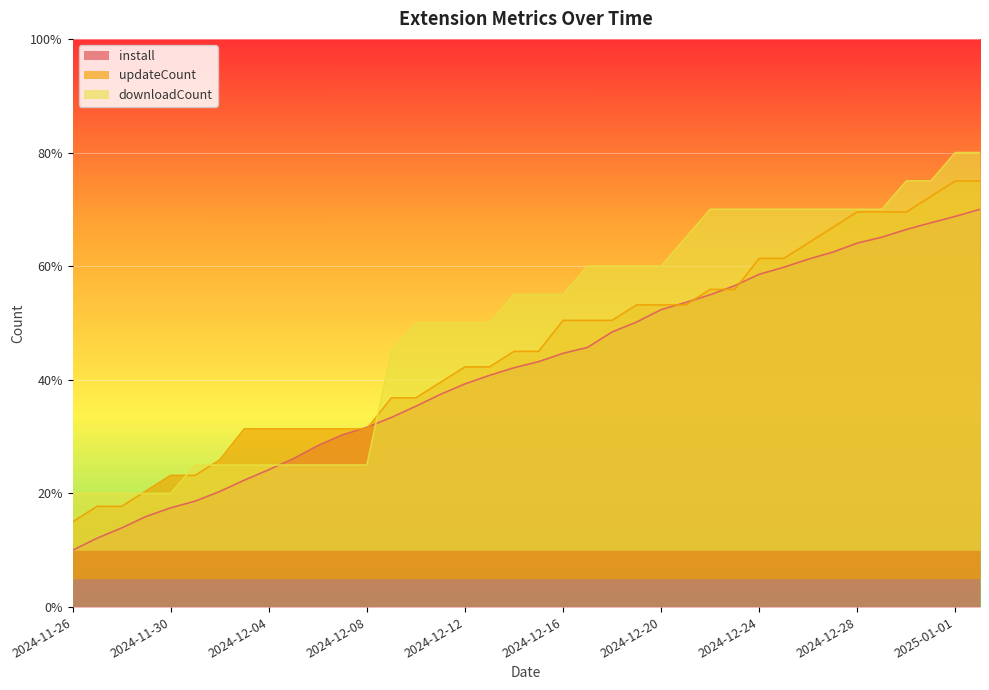

After their last crossing, which series has the higher values: downloadCount or updateCount?

downloadCount